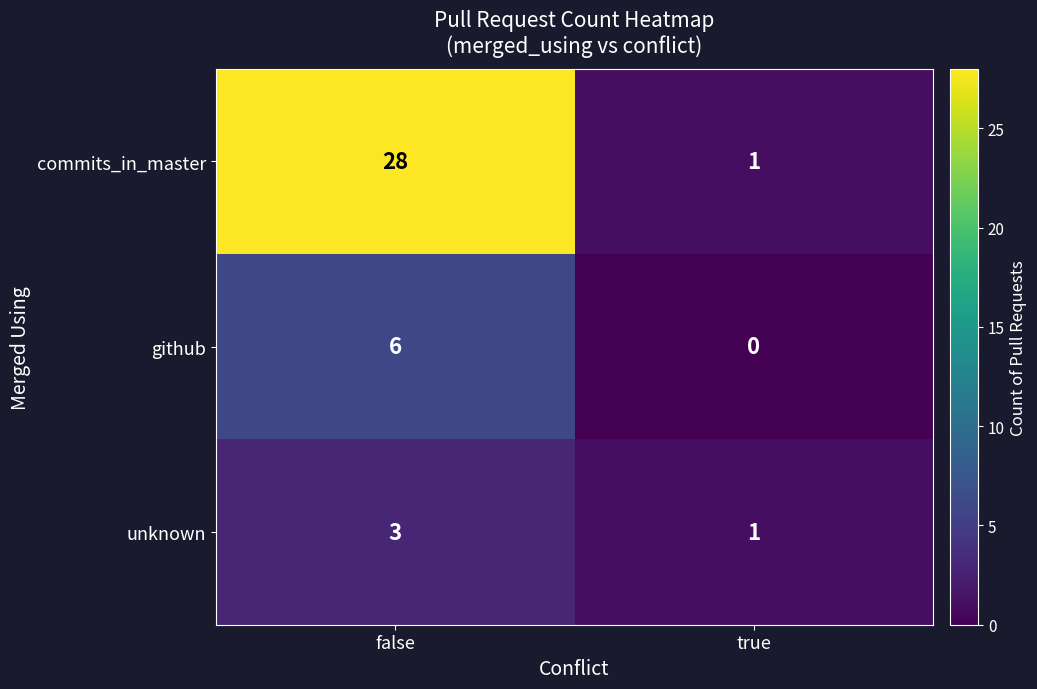

Is it true that github equals 2 at true?

False